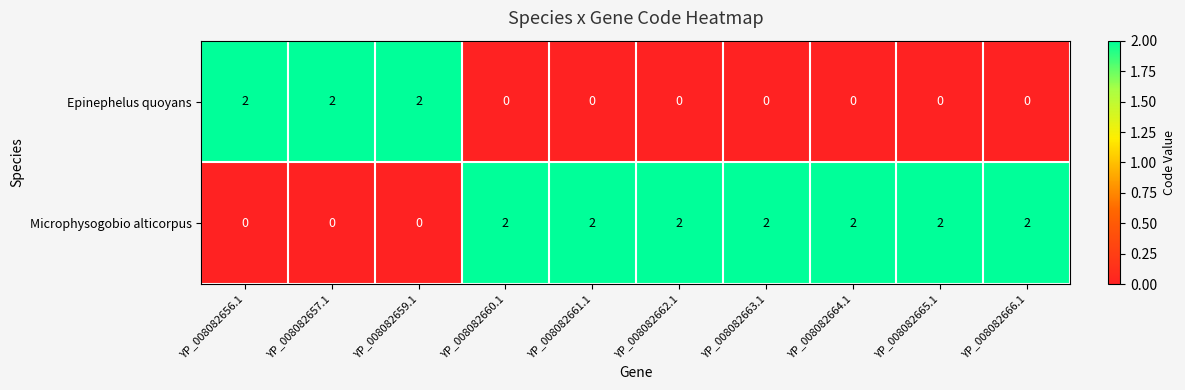

How many Epinephelus quoyans values are between 0 and 2?

10